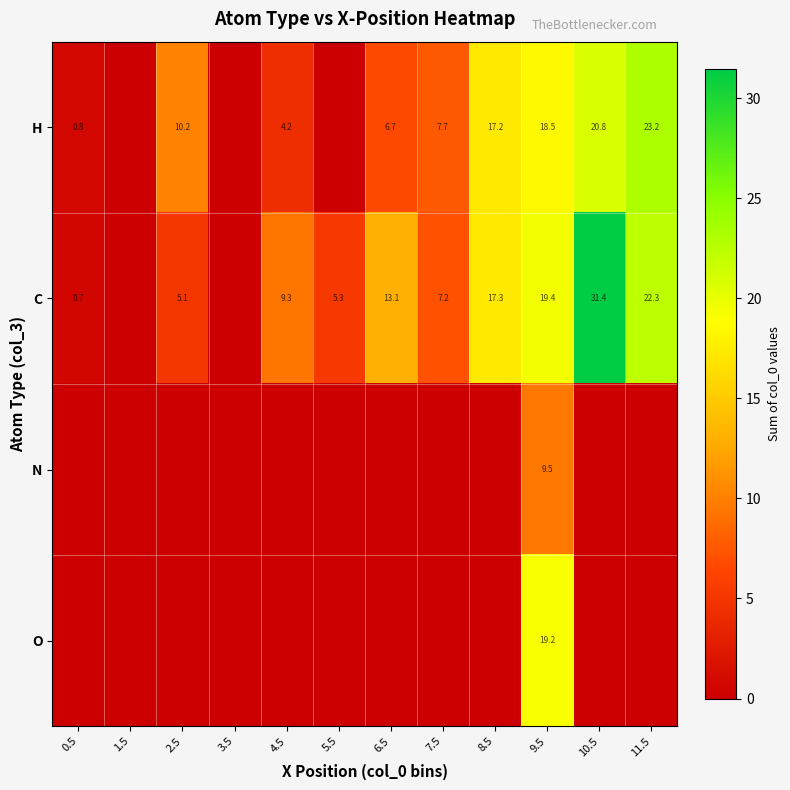

What is the sum of the C values at 7.5 and 9.5?

26.6